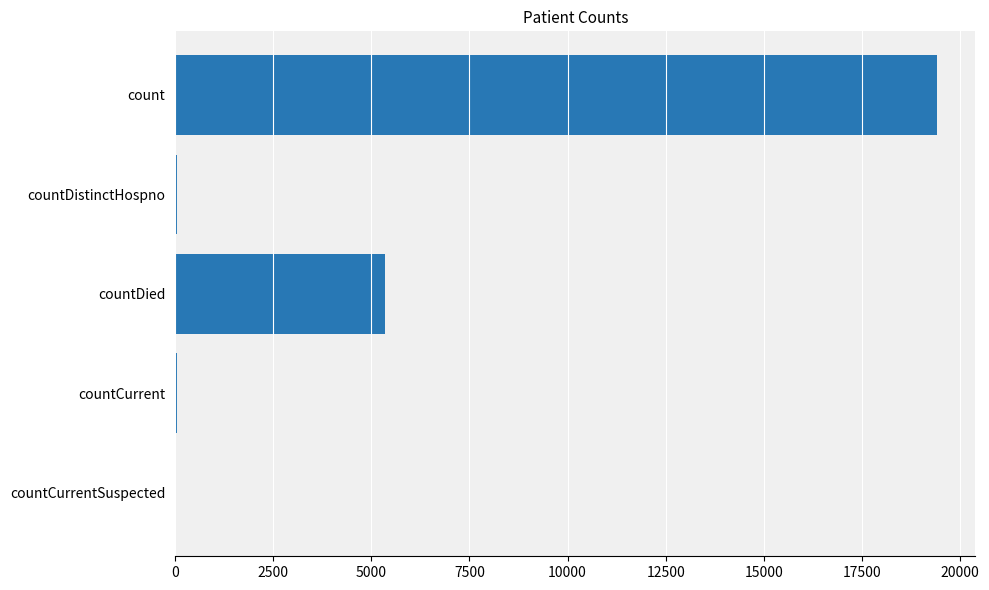

The value at count is 19420. True or false?

True